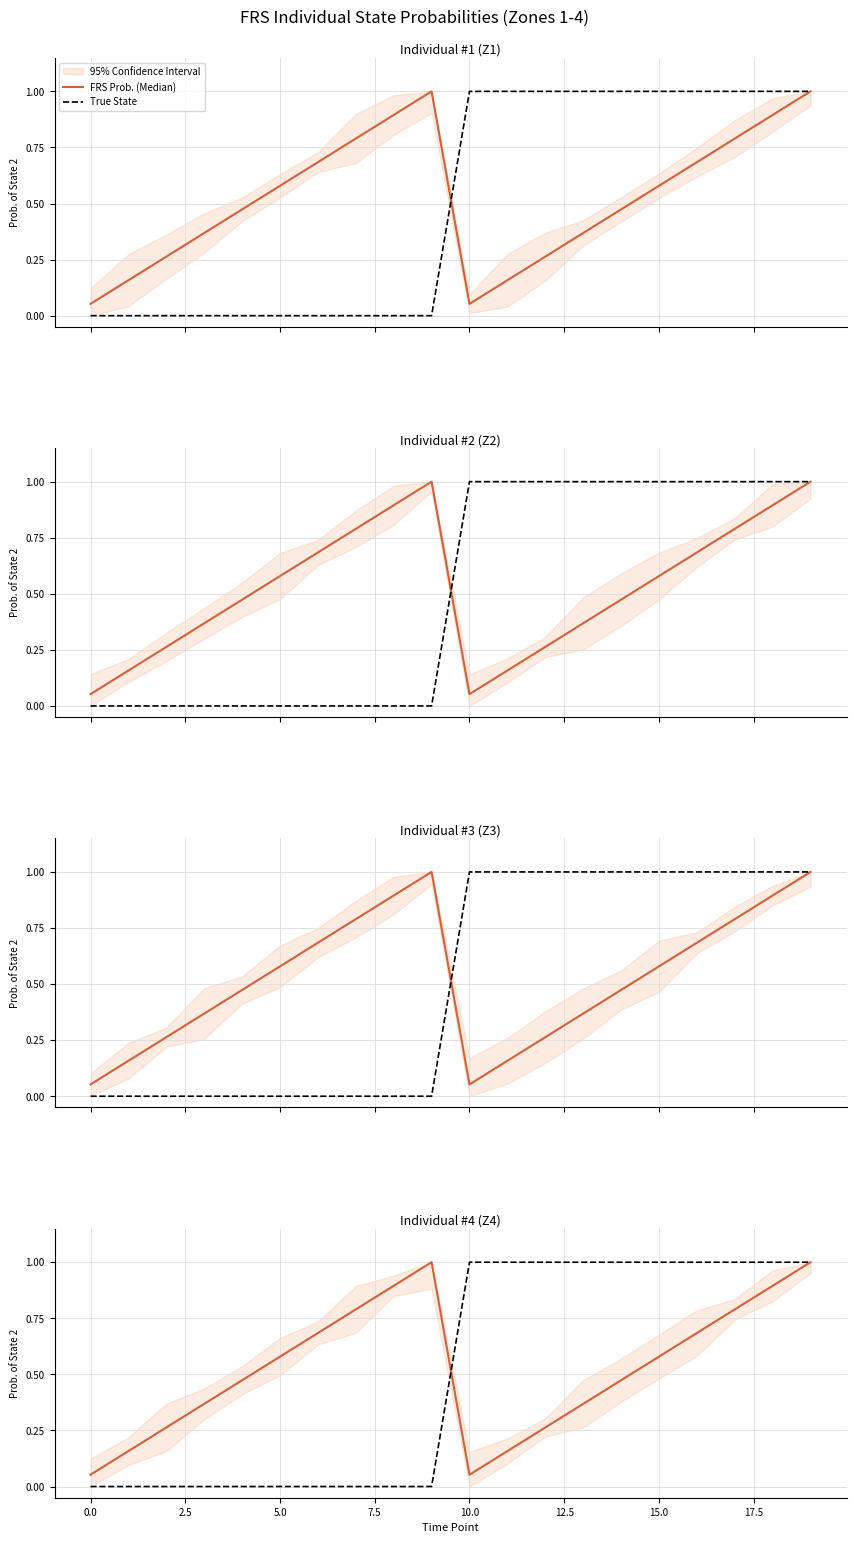

True or false: FRS Prob. (Median) has a value of 0.3 at 11.

False